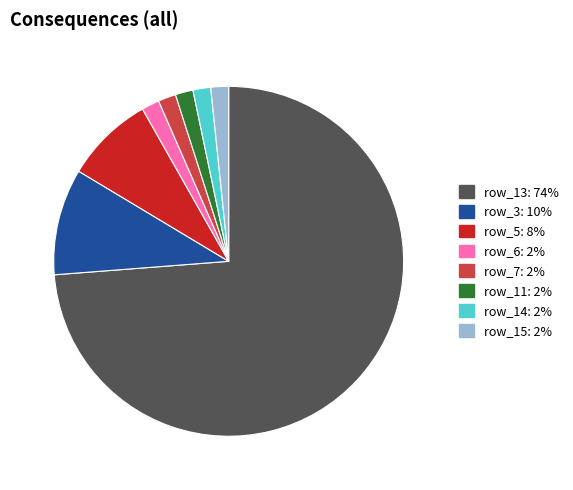

What is the ratio of the value at row_7: 2% to the value at row_14: 2%?

1.0